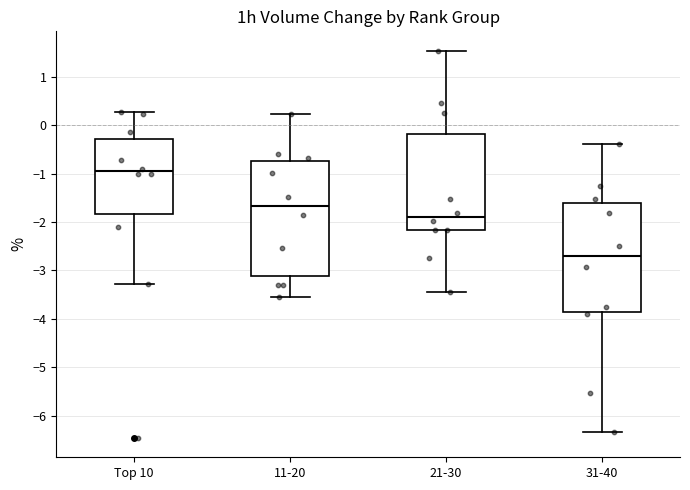

Reading left to right, transcribe this box plot: for each box, give where its median line is, the range the box spans, and where its two whiskers end, as read against the y-axis. The values are not printed on the chart, so give them approximately, as read against the axis.

Top 10: median -0.9, box -1.8 to -0.3, whiskers -3.3 to 0.3
11-20: median -1.7, box -3.1 to -0.7, whiskers -3.5 to 0.2
21-30: median -1.9, box -2.2 to -0.2, whiskers -3.4 to 1.5
31-40: median -2.7, box -3.9 to -1.6, whiskers -6.3 to -0.4